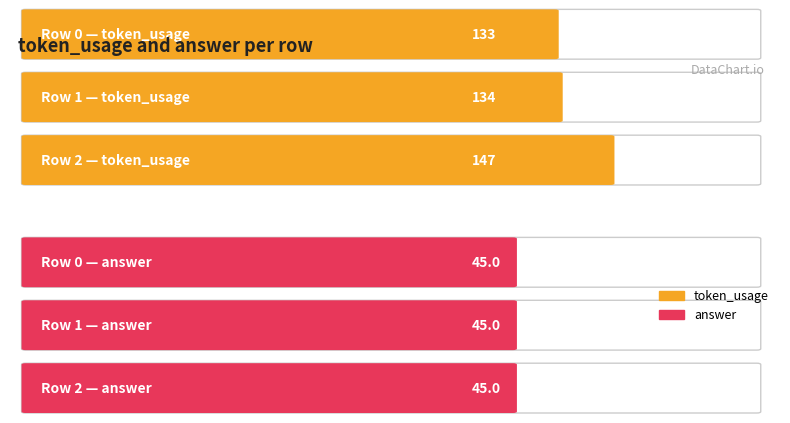

What are all the series names shown in the legend?

token_usage, answer